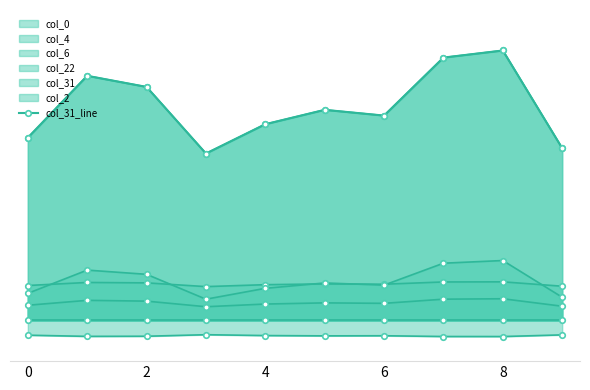

Count the number of categories in the chart.

10